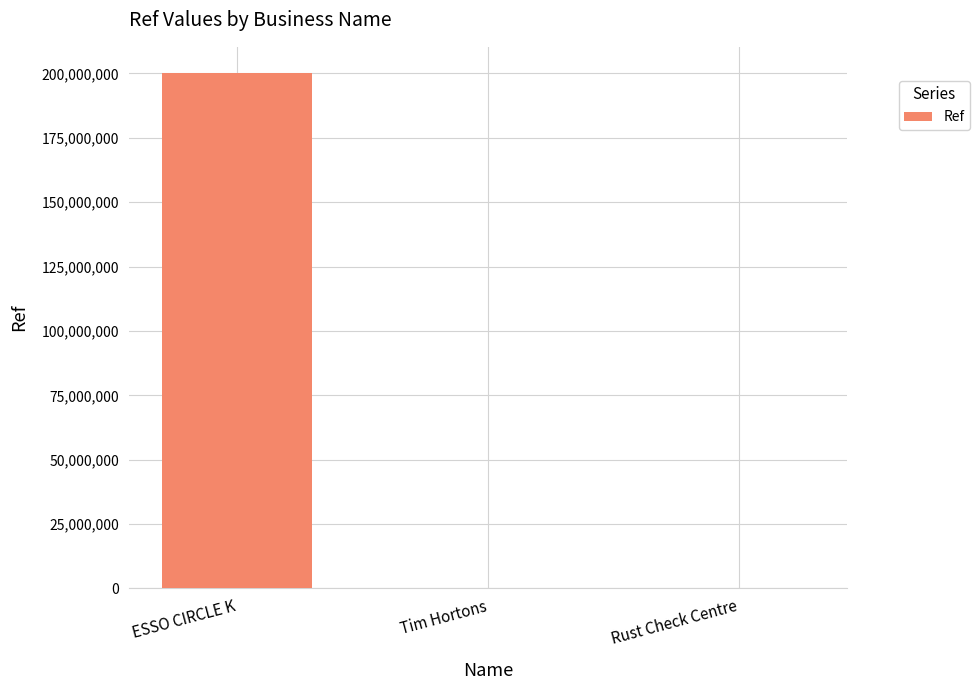

The chart shows a value of 103679 at Tim Hortons. True or false?

True